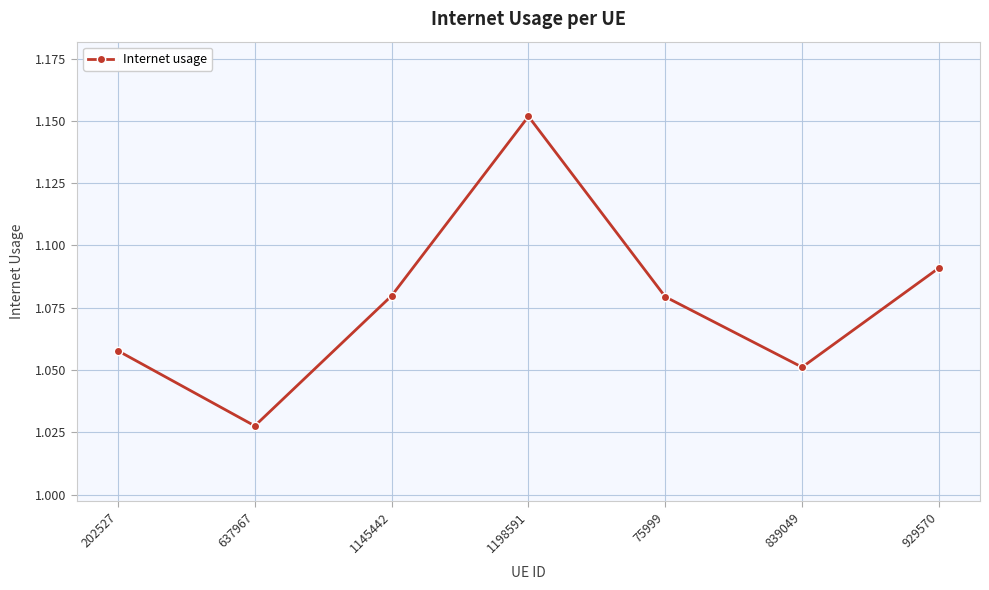

How many points are higher than both their immediate neighbors (excluding endpoints)?

1